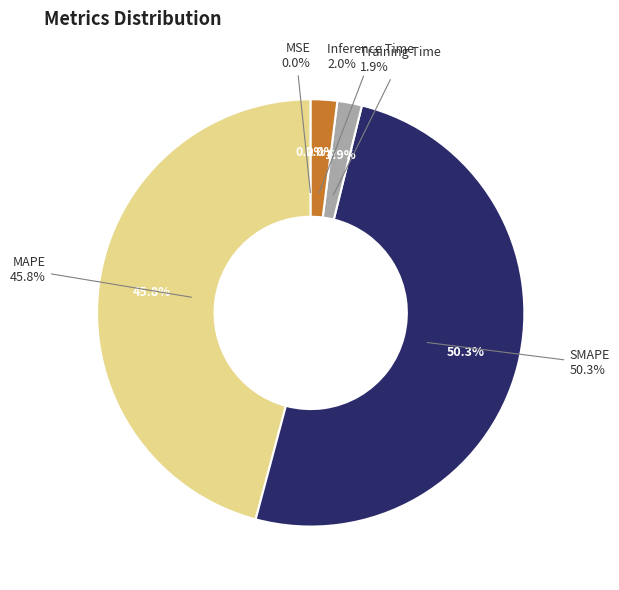

What percentage is the SMAPE slice, to the nearest percent?

50%